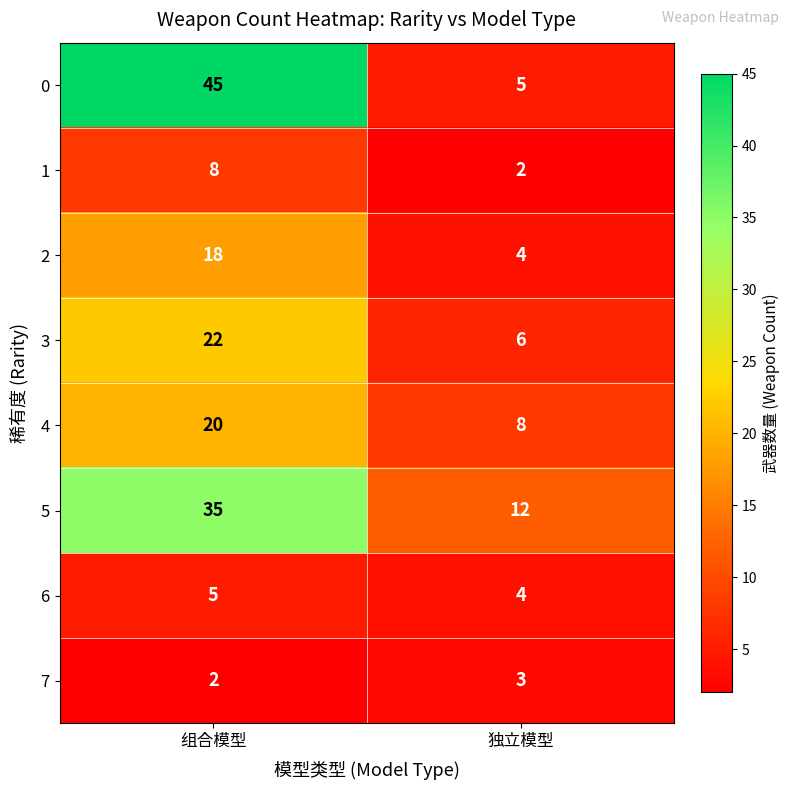

Reading left to right, extract all data points from this chart.

0: 组合模型=45	独立模型=5
1: 组合模型=8	独立模型=2
2: 组合模型=18	独立模型=4
3: 组合模型=22	独立模型=6
4: 组合模型=20	独立模型=8
5: 组合模型=35	独立模型=12
6: 组合模型=5	独立模型=4
7: 组合模型=2	独立模型=3